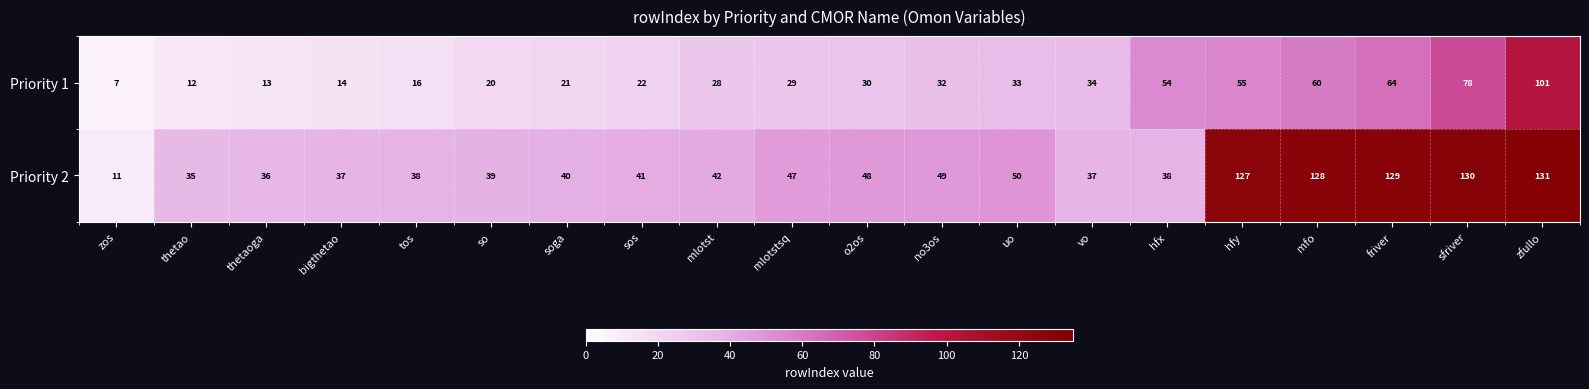

What is the difference between the maximum and second lowest values in the Priority 2 series?

96